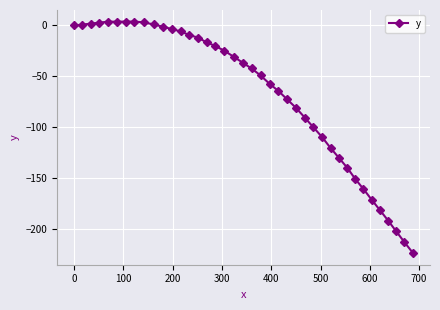

What is the sum of all values?

-2685.0